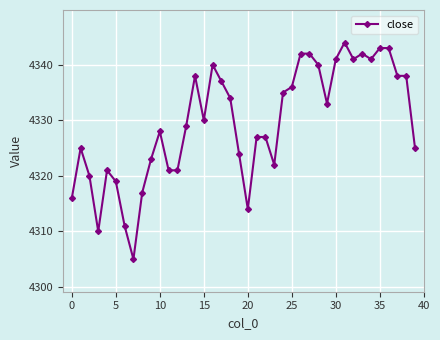

Is this an area chart (filled region under the line)?

No